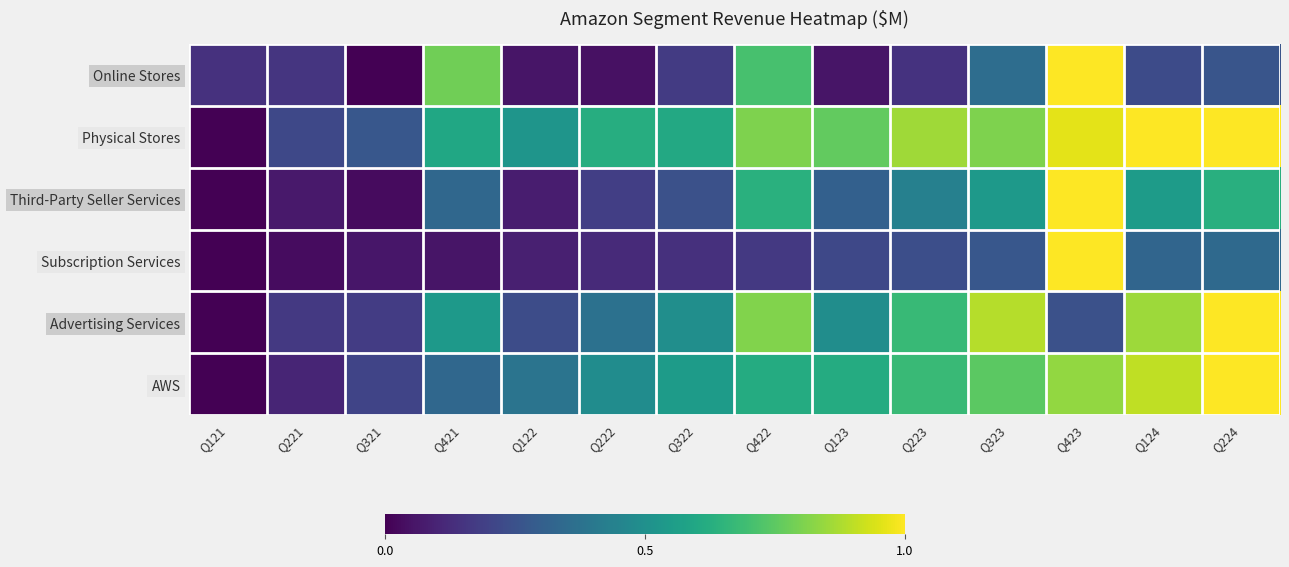

Rank the series at Q422 from lowest to highest value.

Subscription Services, AWS, Third-Party Seller Services, Online Stores, Physical Stores, Advertising Services